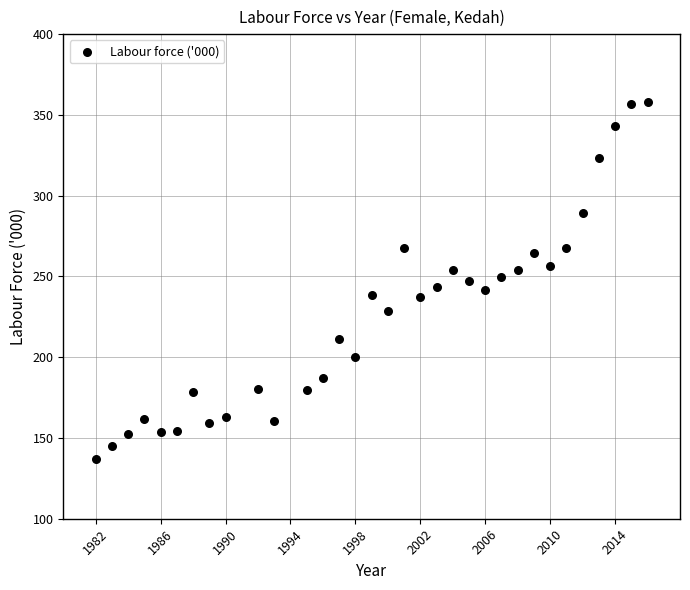

What is the range of X values (max minus min)?

34.0